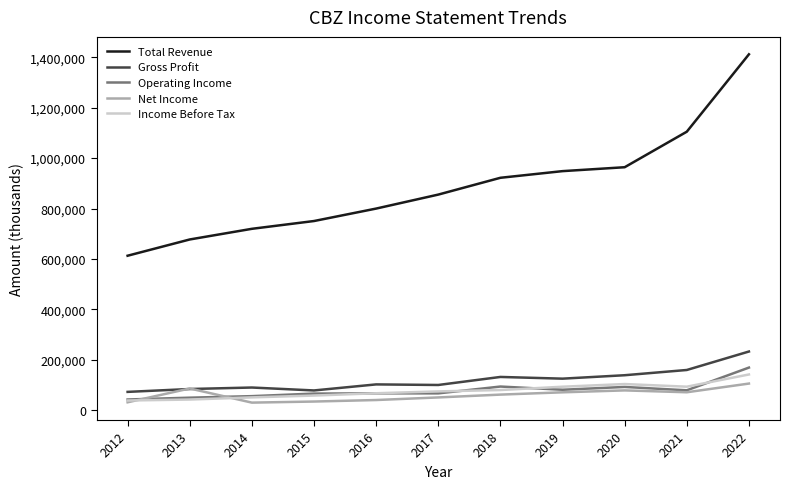

Between 2013 and 2016, which series saw the biggest shift?

Total Revenue